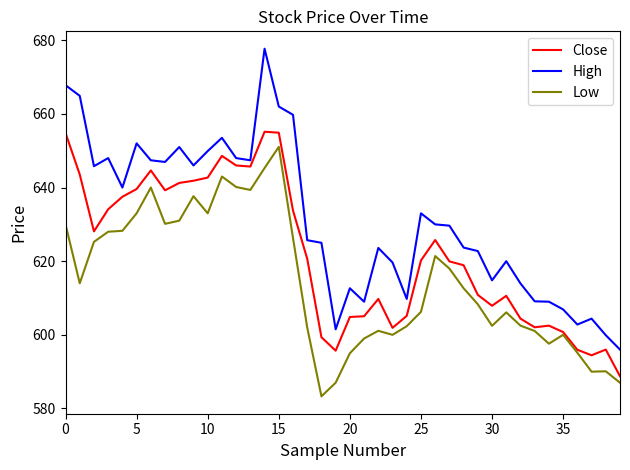

Which series has the largest total across all categories?

High